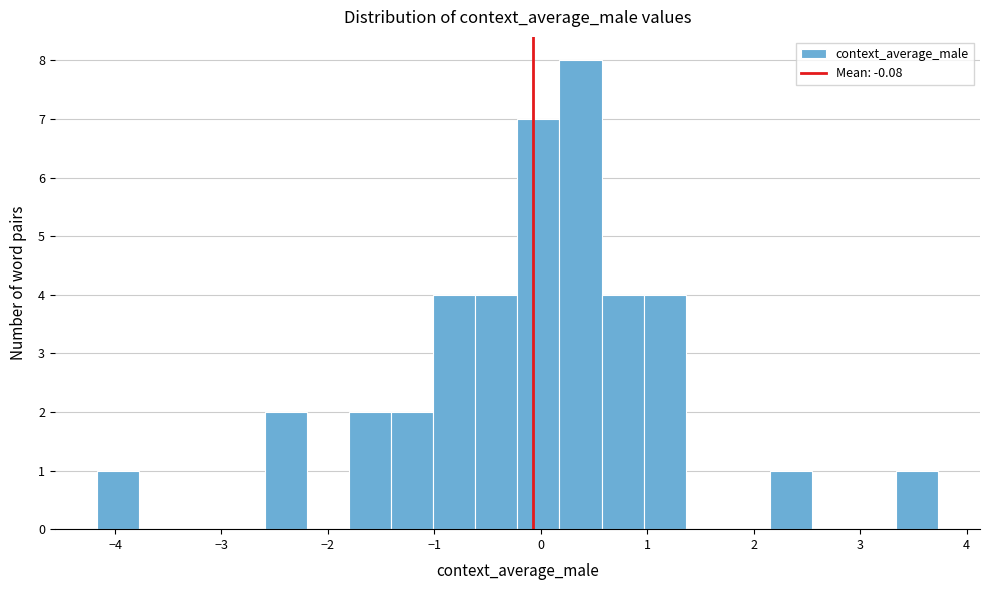

Around what value on the x-axis is the tallest bar? Give the approximate position of its centre, as read against the axis.

0.4